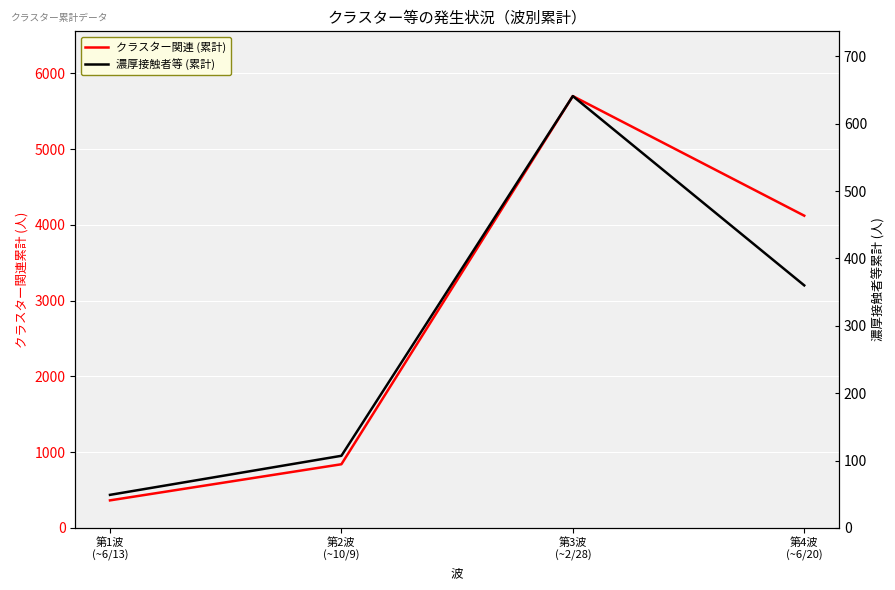

Is it true that 濃厚接触者等 (累計) equals 107 at 第2波
(~10/9)?

True